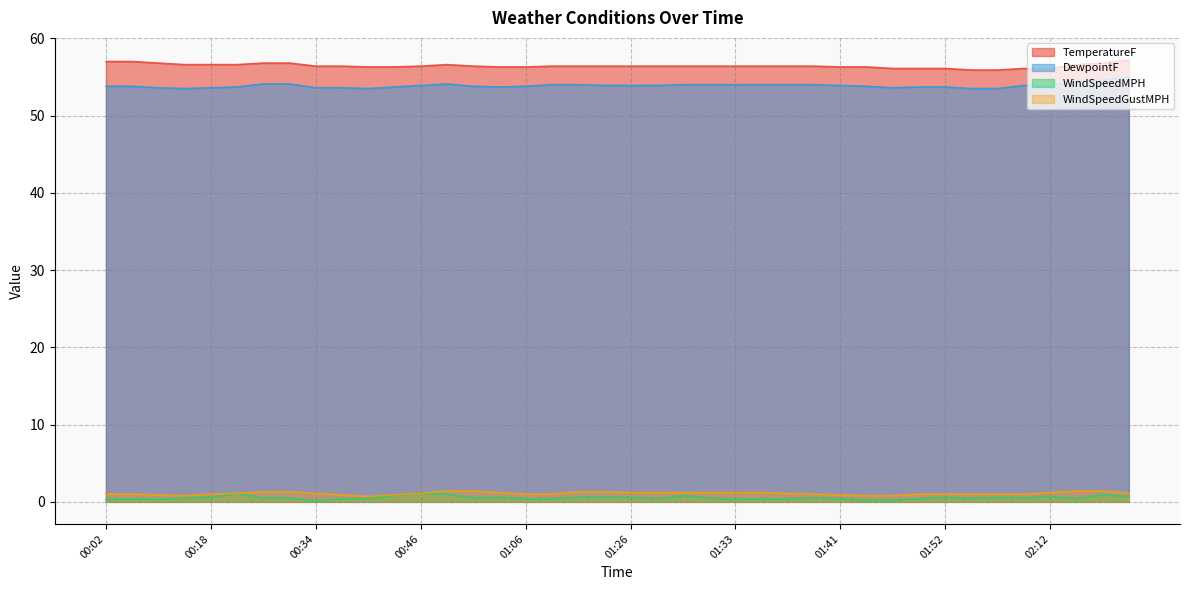

What is the value of the WindSpeedMPH point at the 25th from the left?

0.3